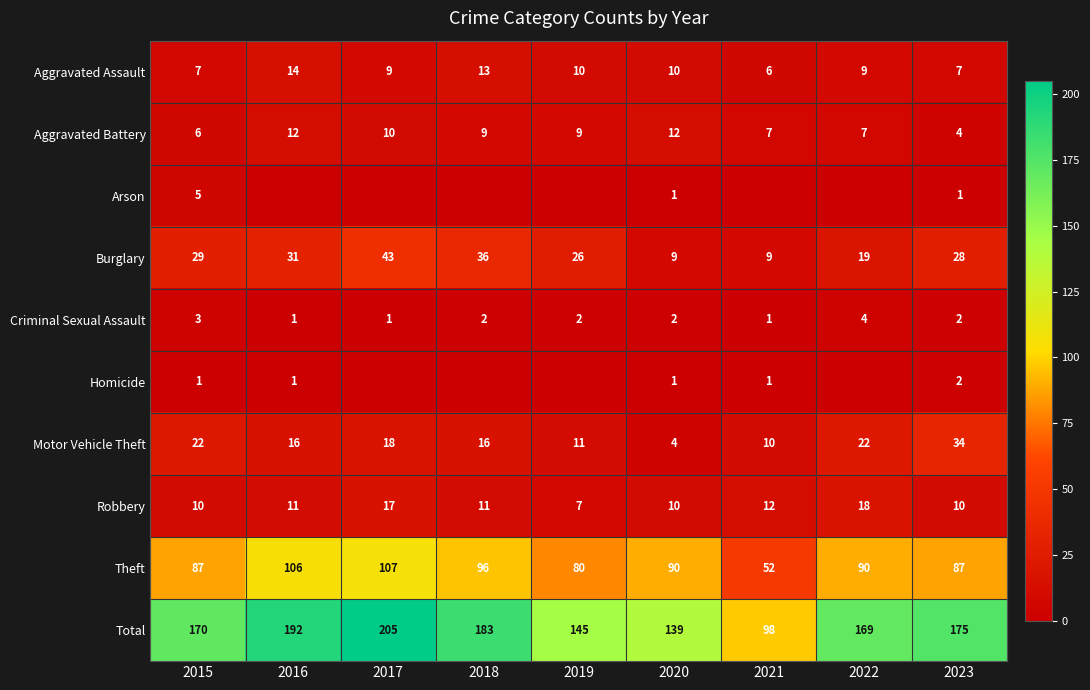

Is the value of Homicide at 2015 greater than the value of Burglary at 2015?

No